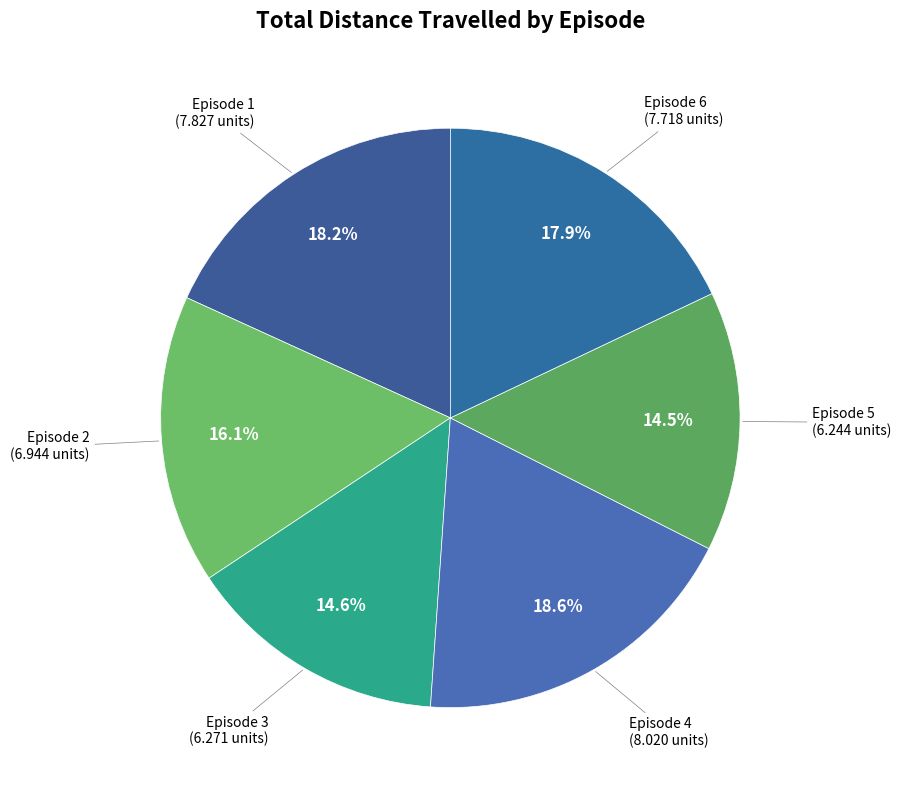

Is there a majority slice in this chart?

No